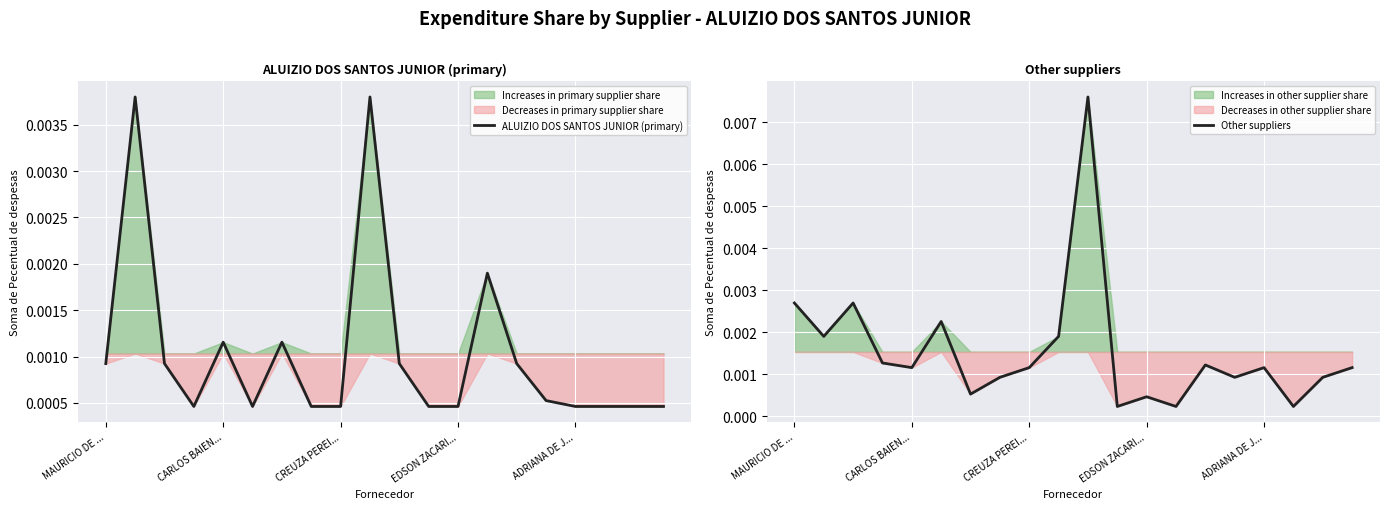

Which category has the lowest value across all series?

11